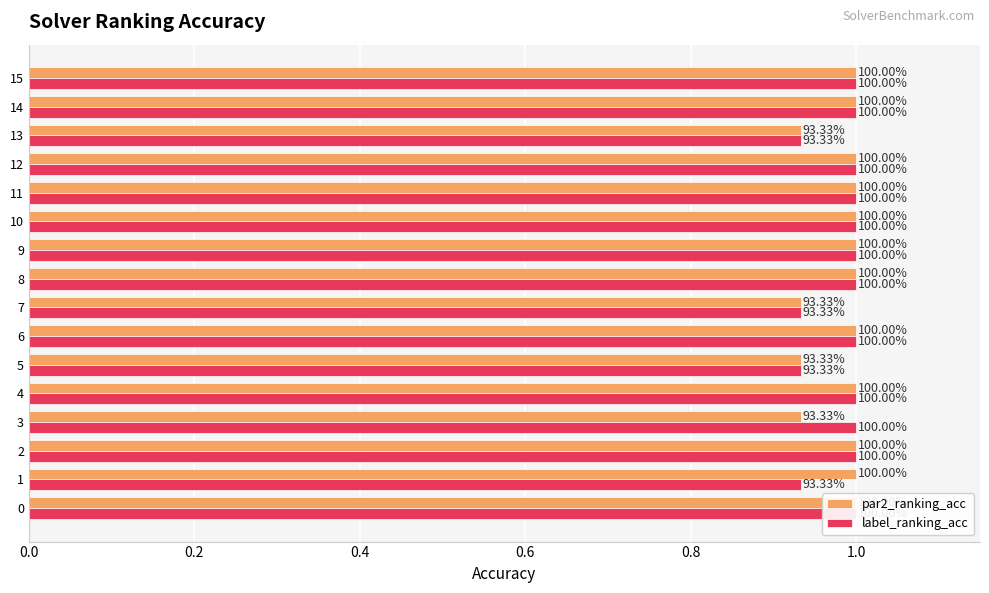

Reading left to right, list all the values displayed in this chart.

par2_ranking_acc: 1.0	1.0	1.0	0.9	1.0	0.9	1.0	0.9	1.0	1.0	1.0	1.0	1.0	0.9	1.0	1.0
label_ranking_acc: 1.0	0.9	1.0	1.0	1.0	0.9	1.0	0.9	1.0	1.0	1.0	1.0	1.0	0.9	1.0	1.0